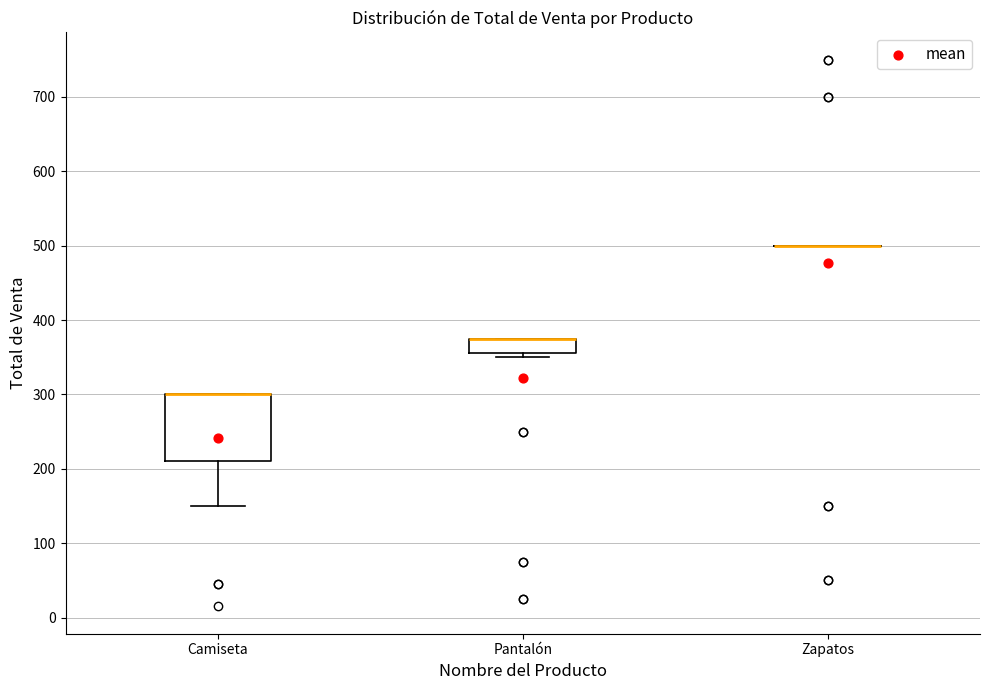

Which box is the tallest, from its lower edge to its upper edge?

Camiseta